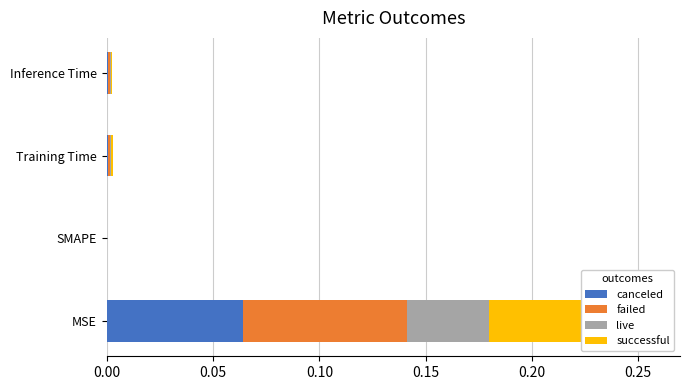

The successful series shows 0.0 at Training Time. True or false?

True